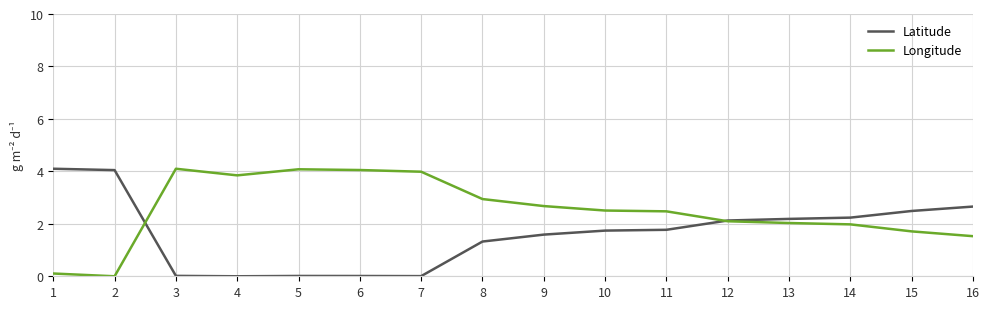

What is the difference between the Longitude values at 10 and 16?

1.0